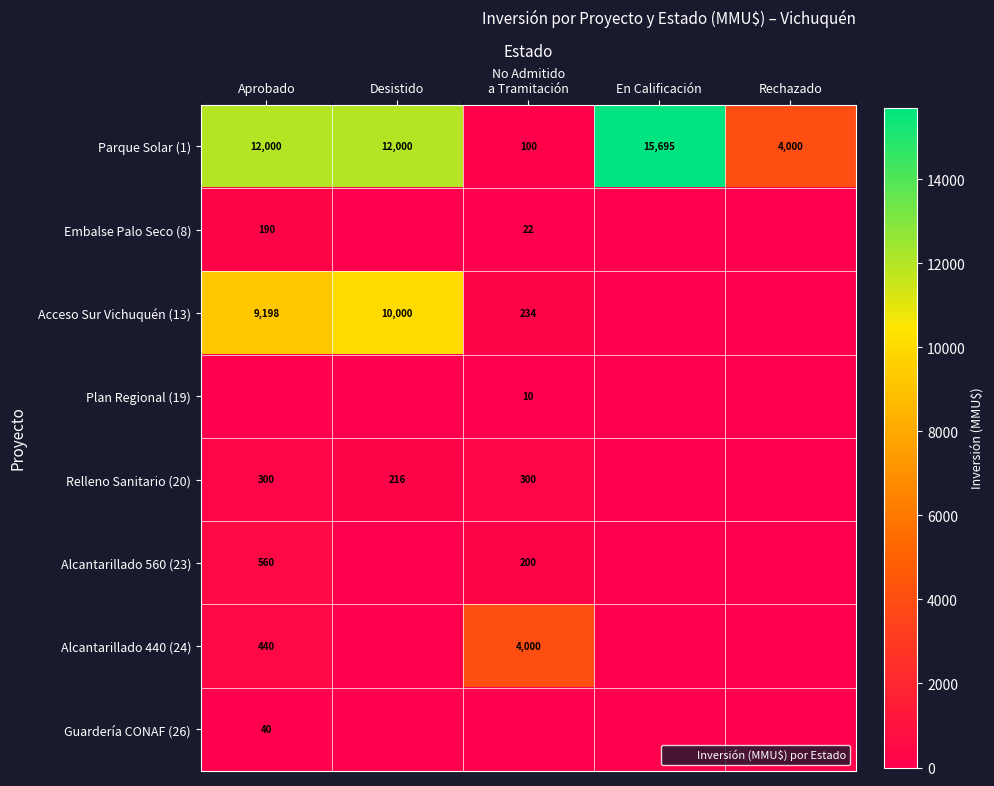

What is the difference between the highest and lowest values at Aprobado?

12000